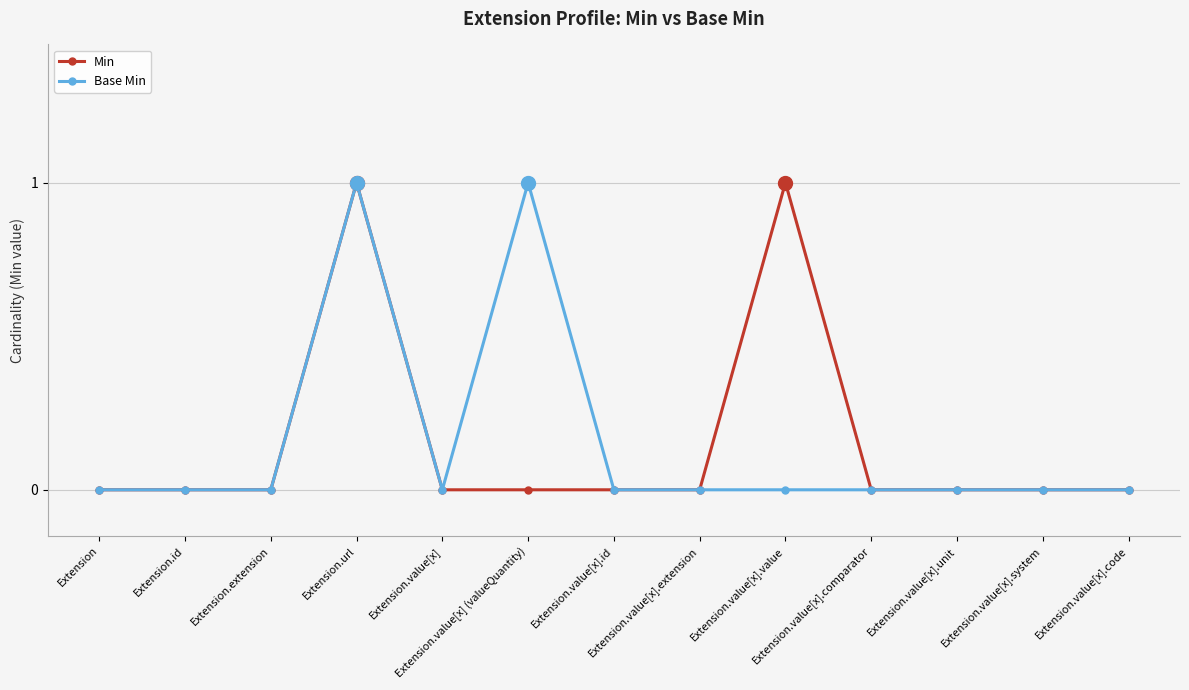

True or false: Base Min has more than 1 interior local peaks.

True